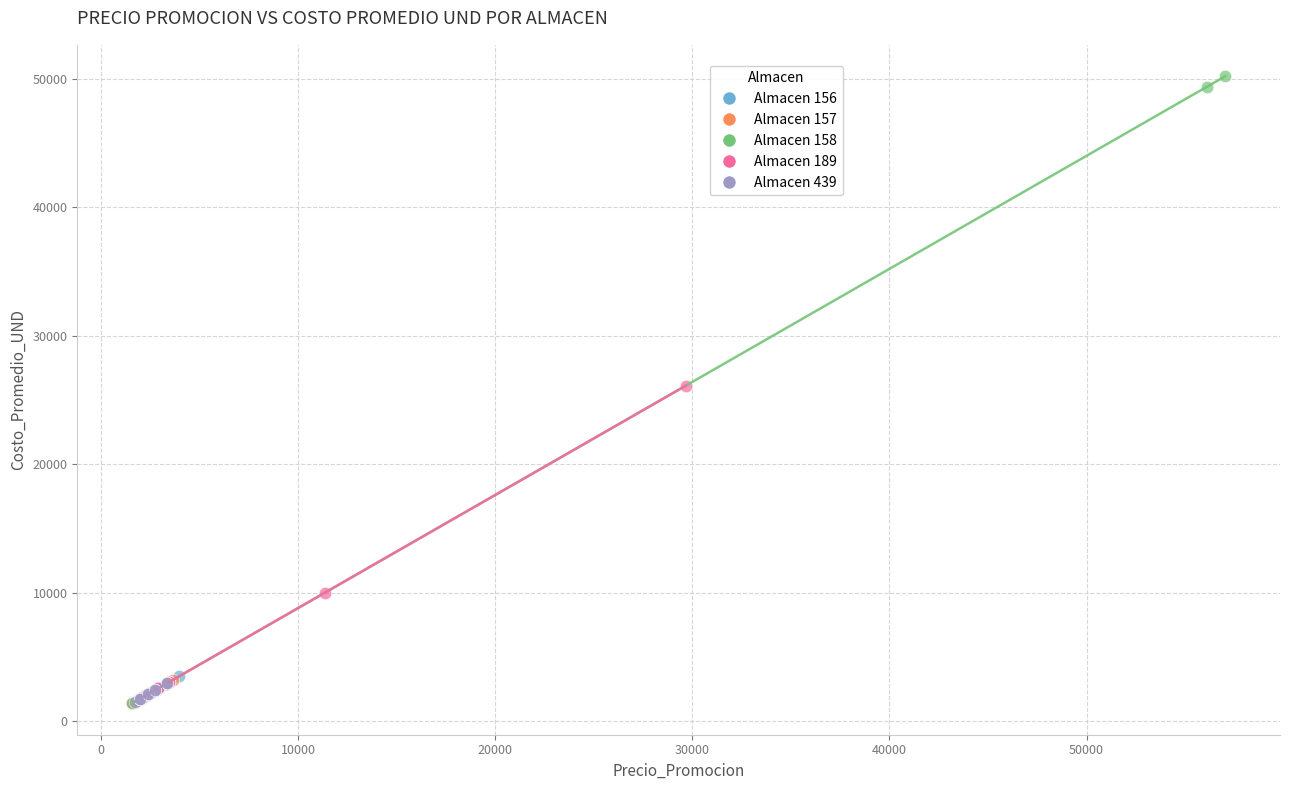

Which series reaches the maximum Y coordinate?

Almacen 158